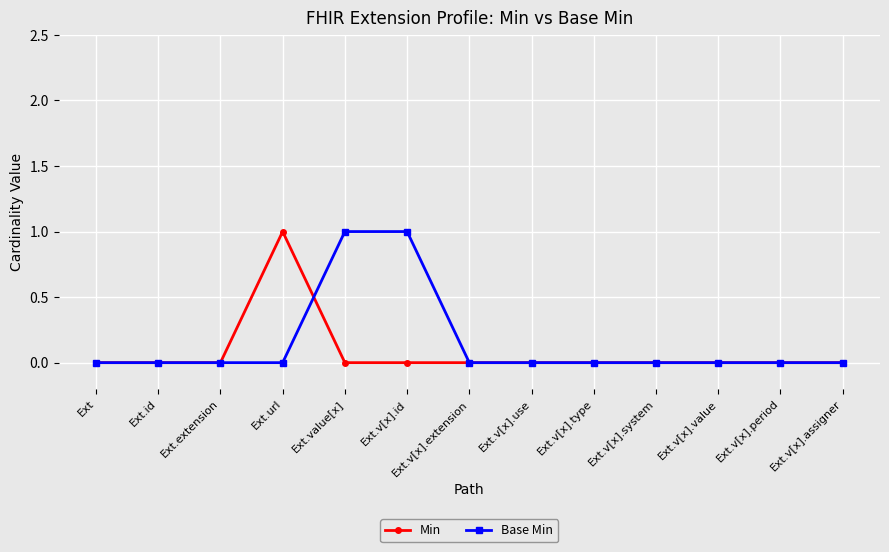

What is the label of the 6th point from the left?

Ext.v[x].id